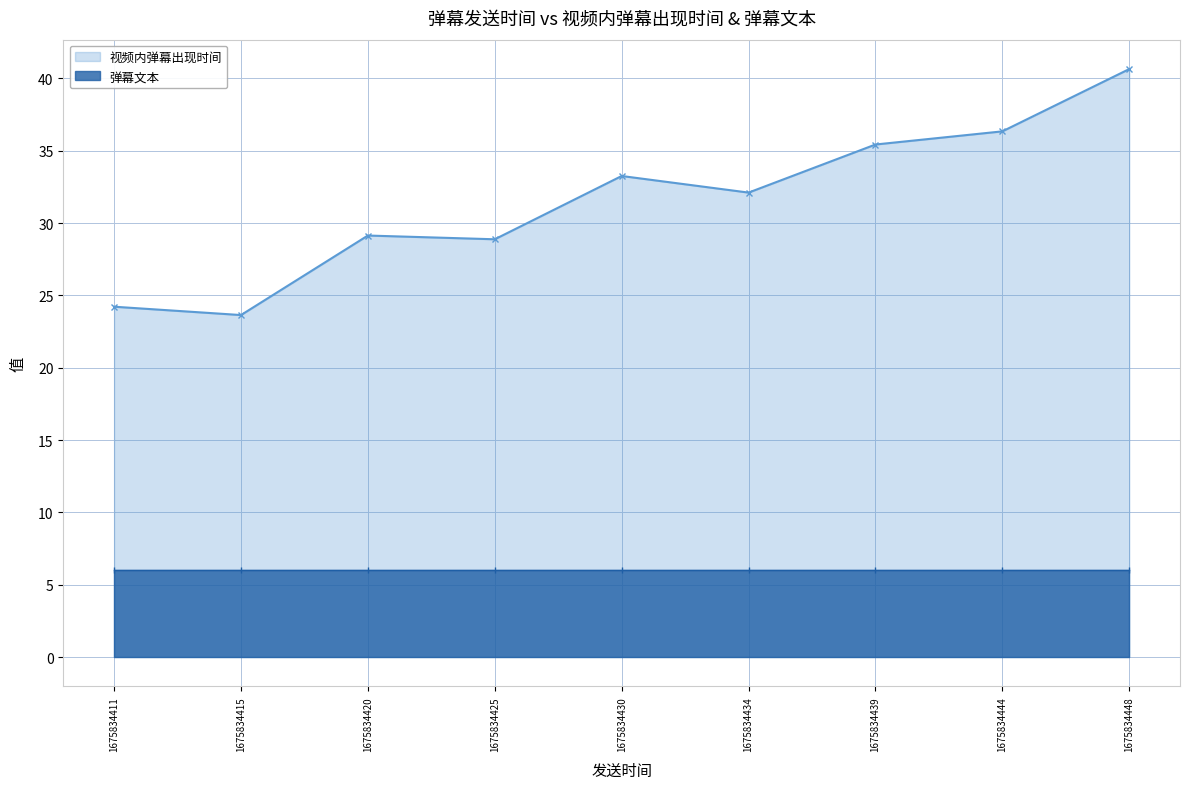

At which category is the sum across all series the highest?

1675834448